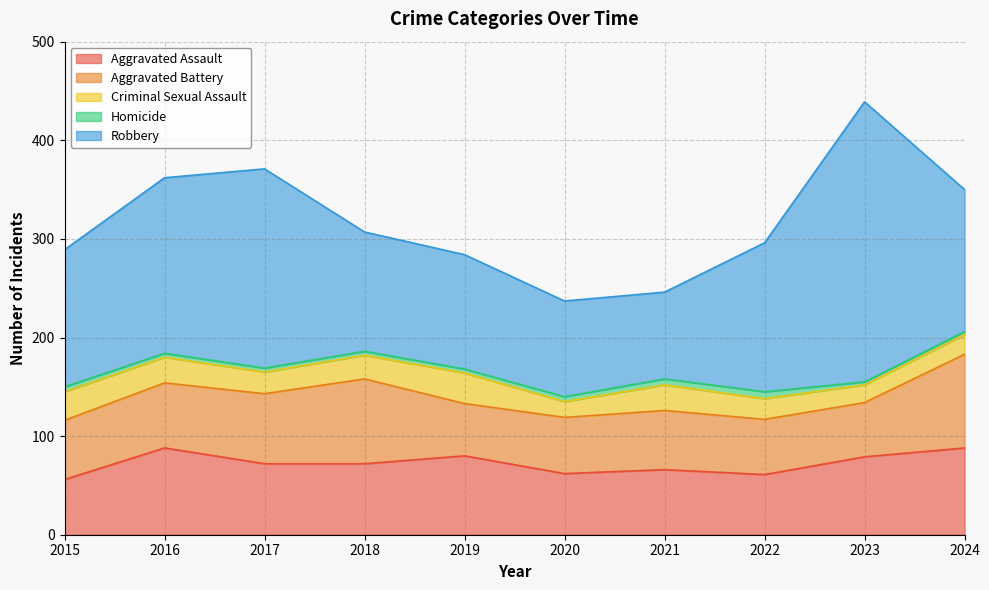

The value of Criminal Sexual Assault at 2023 is 18. True or false?

True